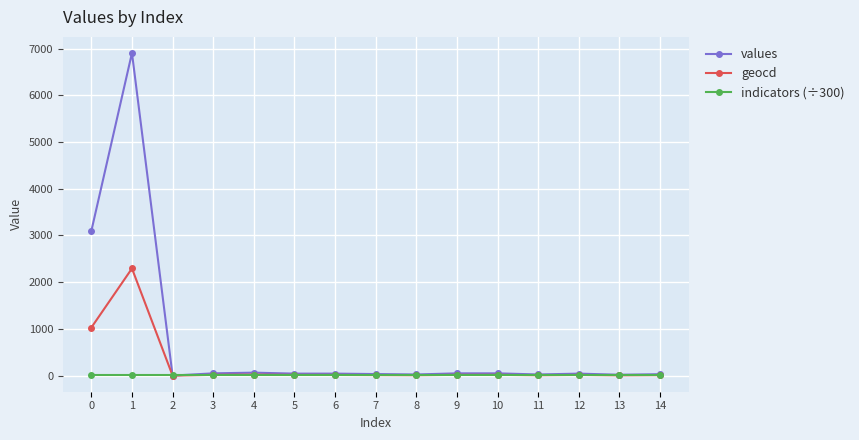

What is the sum of the indicators (÷300) values at 2 and 11?

22.1